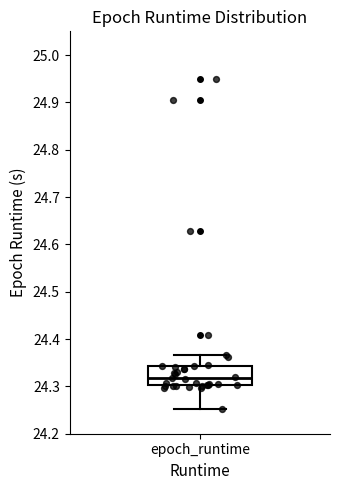

Where does the lower whisker of the box for epoch_runtime end on the y-axis? The values are not printed on the chart, so give them approximately, as read against the axis.

24.25